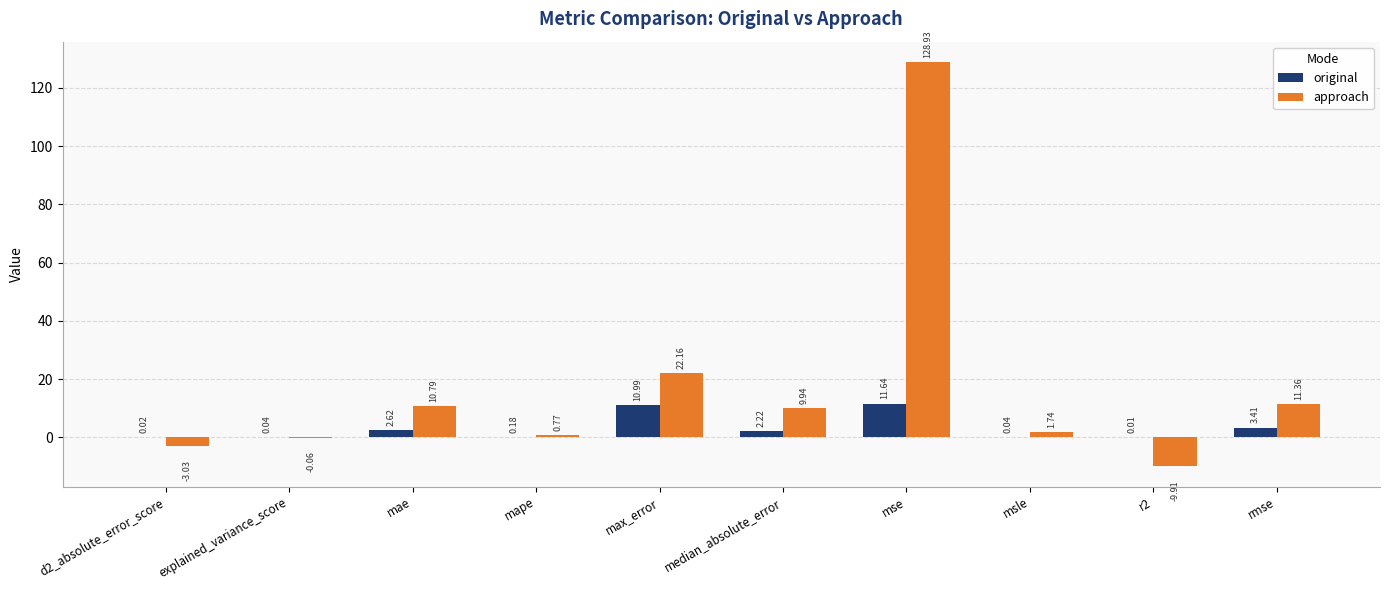

At which label is approach closest to 59?

max_error